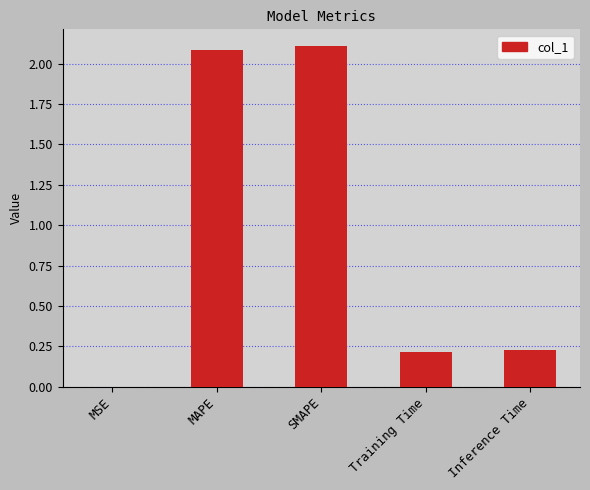

Are the bars horizontal?

No